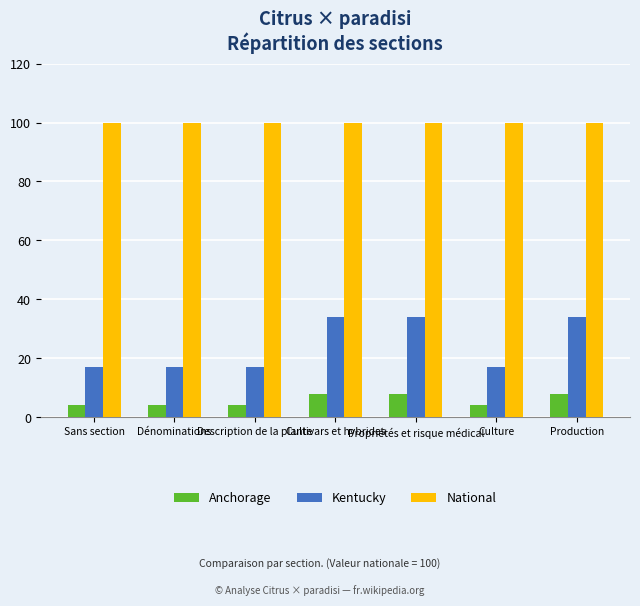

What is the minimum value shown in the chart?

4